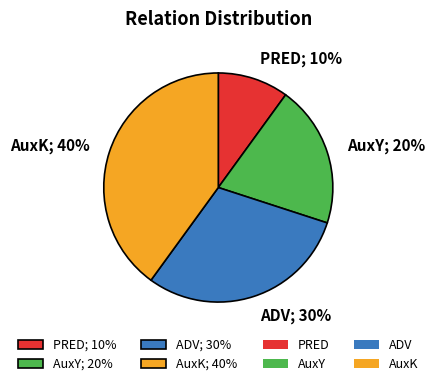

Count the number of slices in the pie.

4